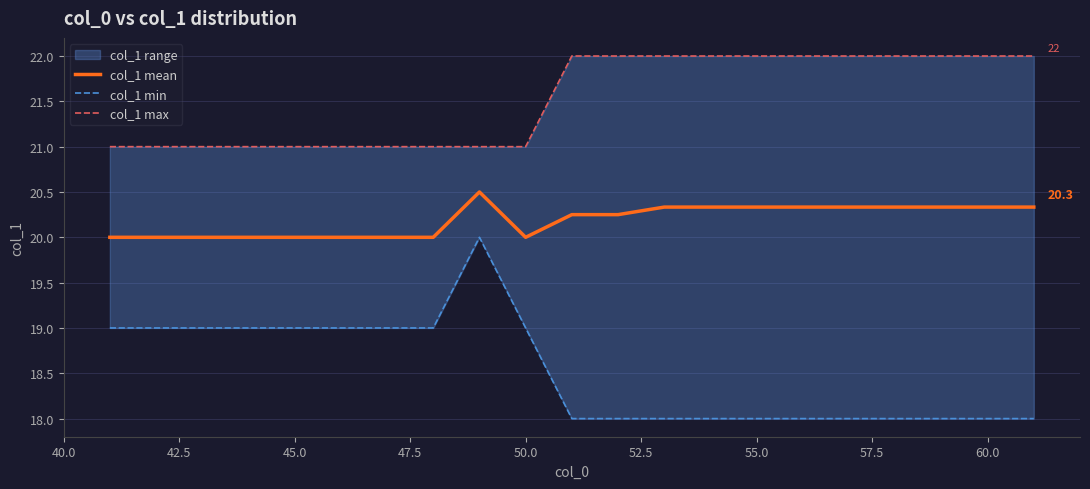

What is the highest value of the col_1 mean series?

20.5